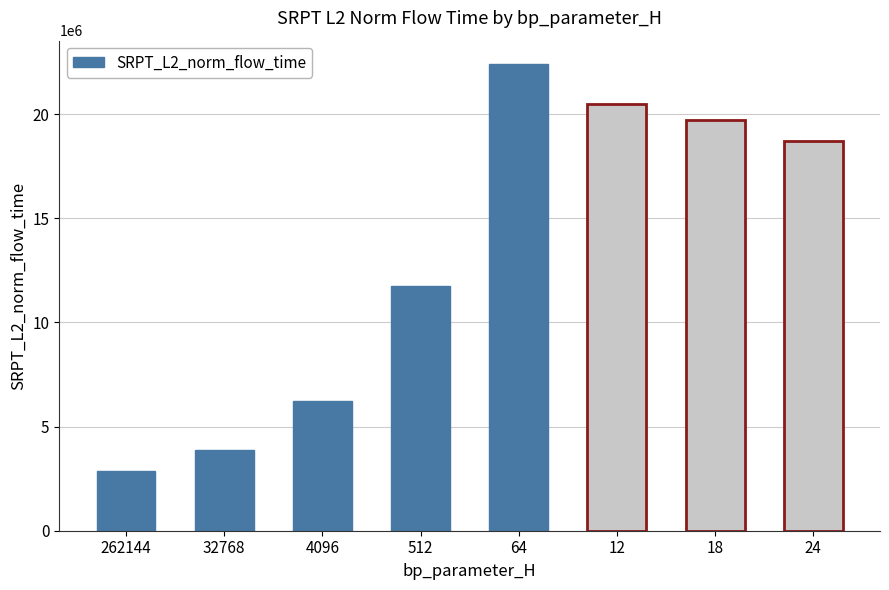

How many values exceed 18710609?

4